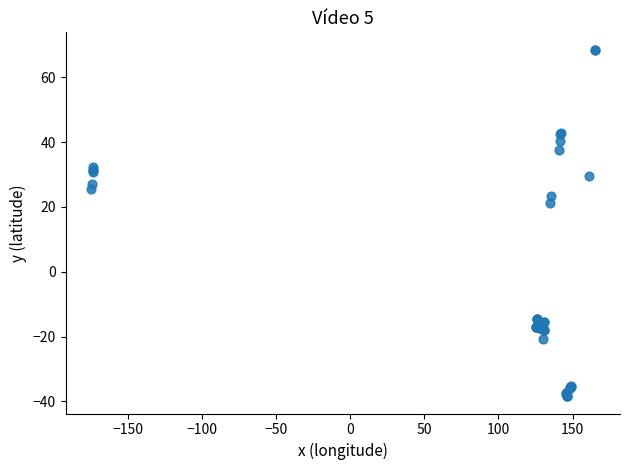

What Y value in the scatter plot is closest to 15?

21.3